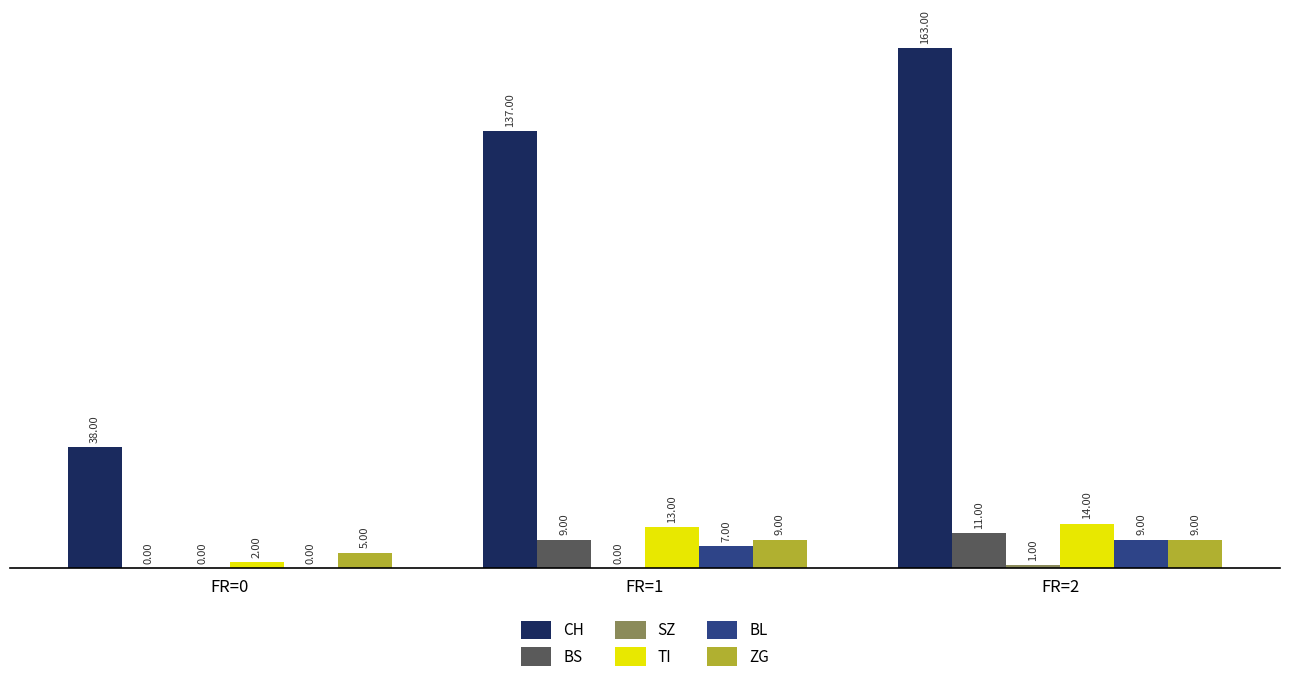

Is it true that BS equals 0 at FR=0?

True